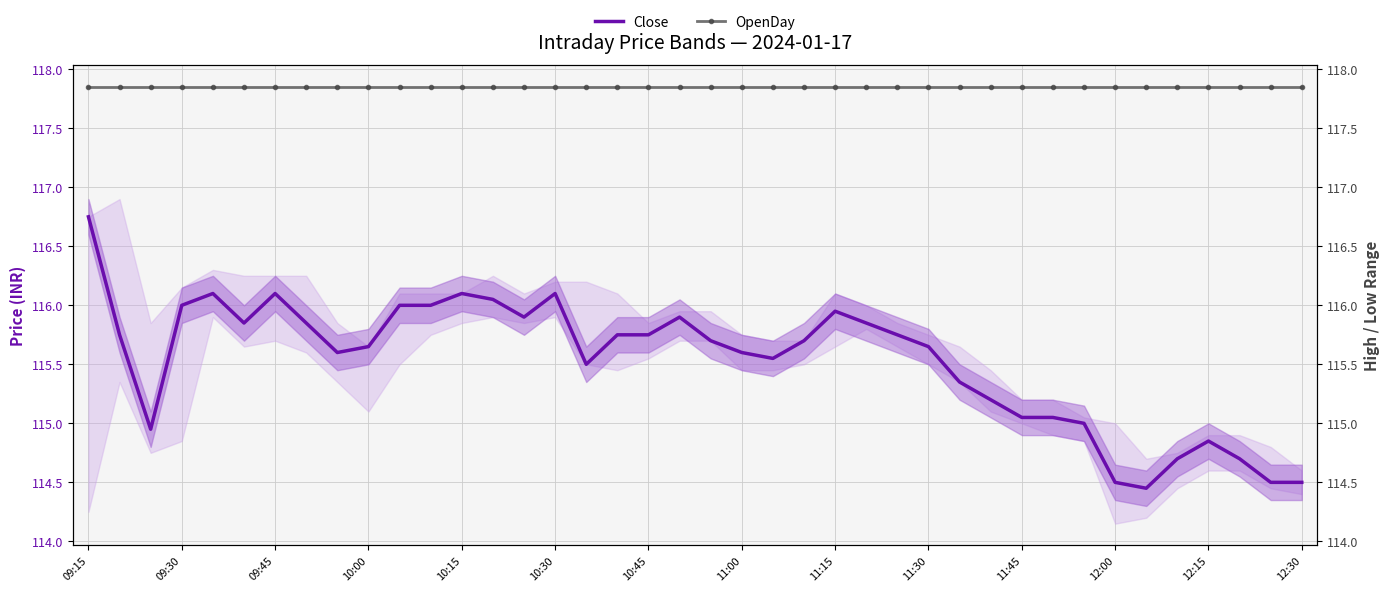

At which category is the sum across all series the highest?

09:15